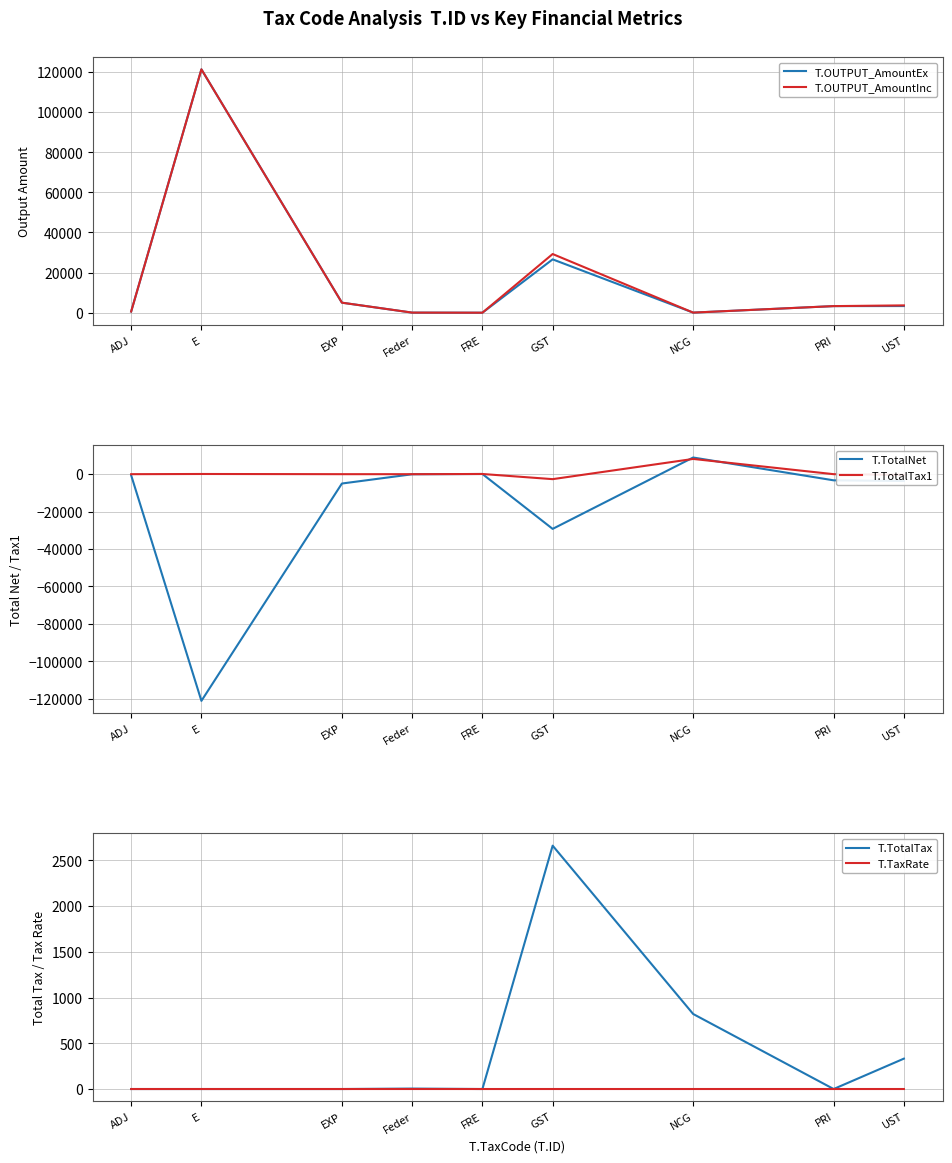

Does the chart display data point markers on the line(s)?

No